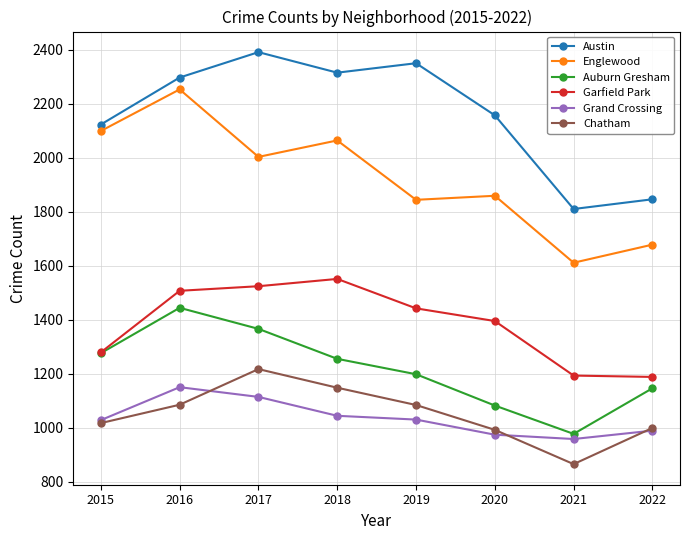

Which series has the largest range (max minus min)?

Englewood